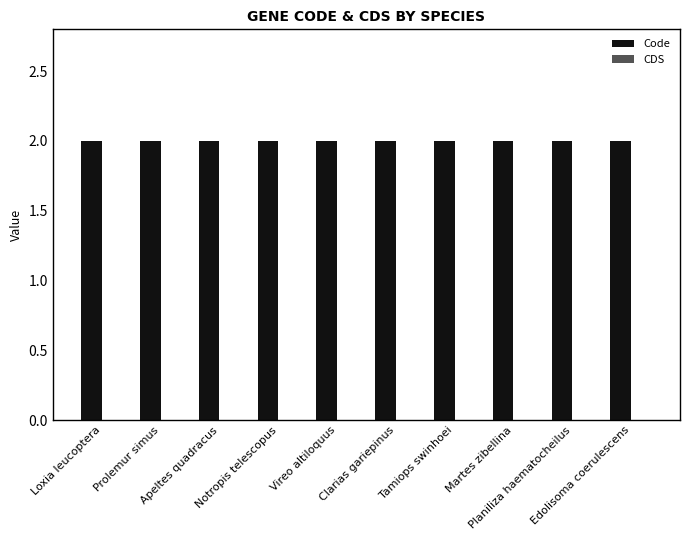

At which category does the chart reach its minimum across all series?

Loxia leucoptera